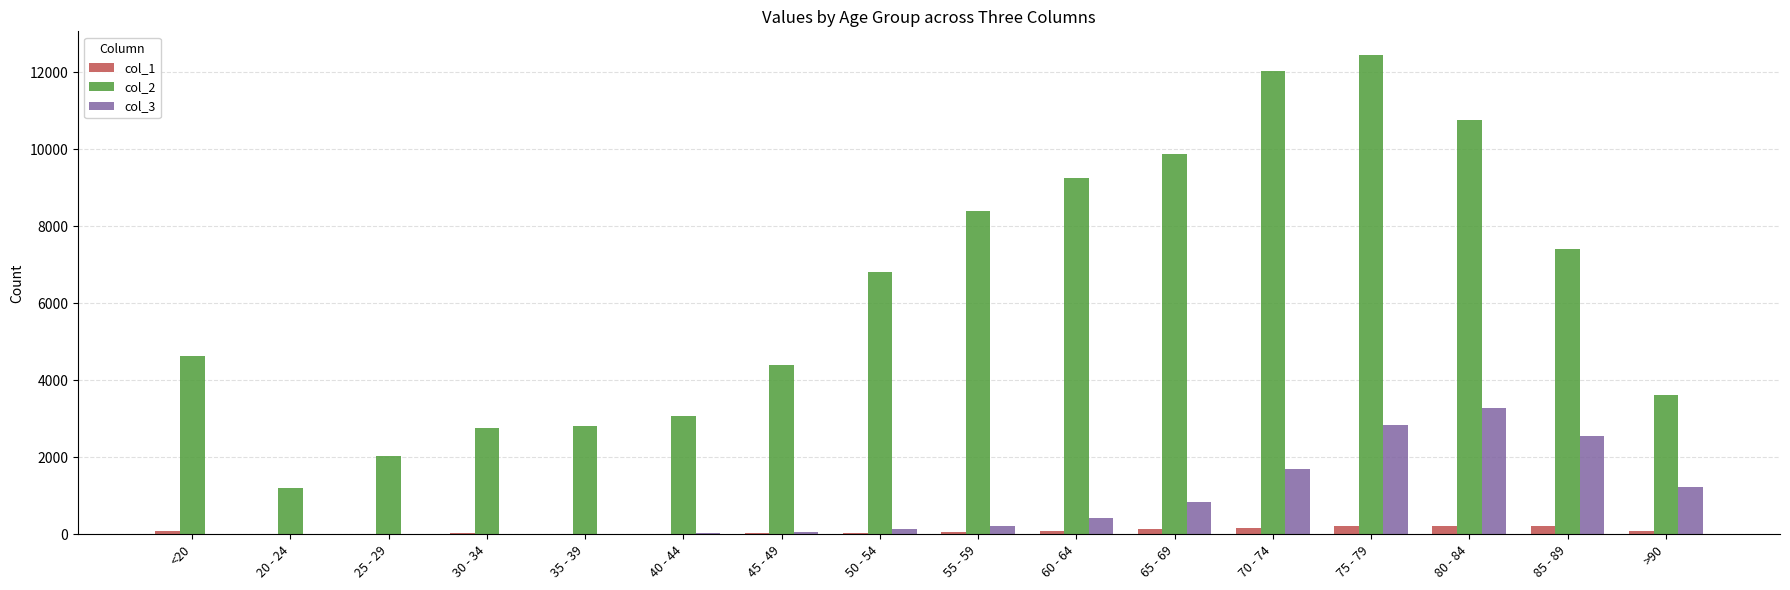

The value of col_2 at 65 - 69 is 9883. True or false?

True